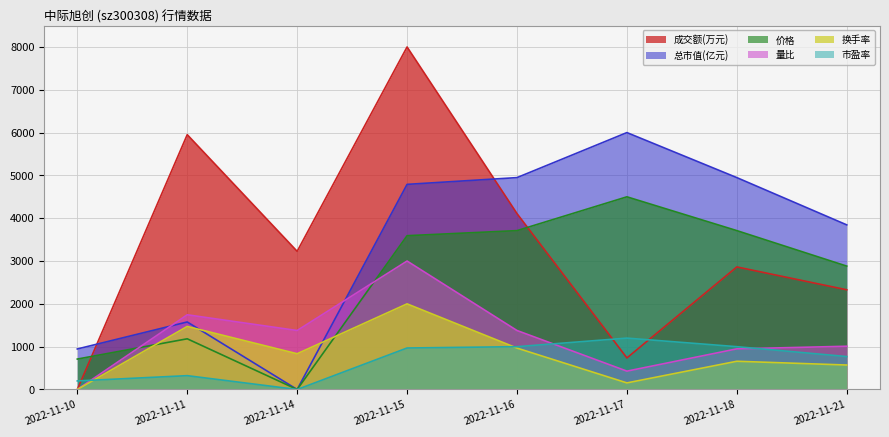

Which series has the largest range (max minus min)?

成交额(万元)